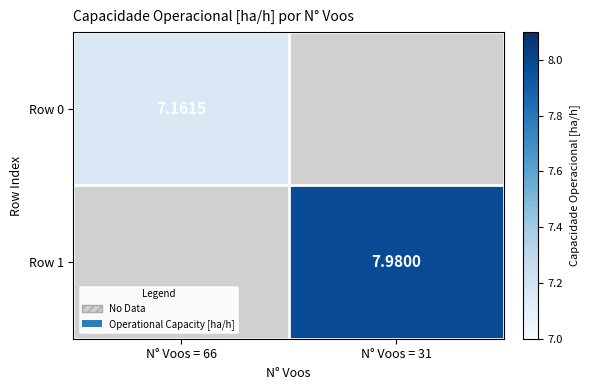

Which series has the largest range (max minus min)?

Row 0